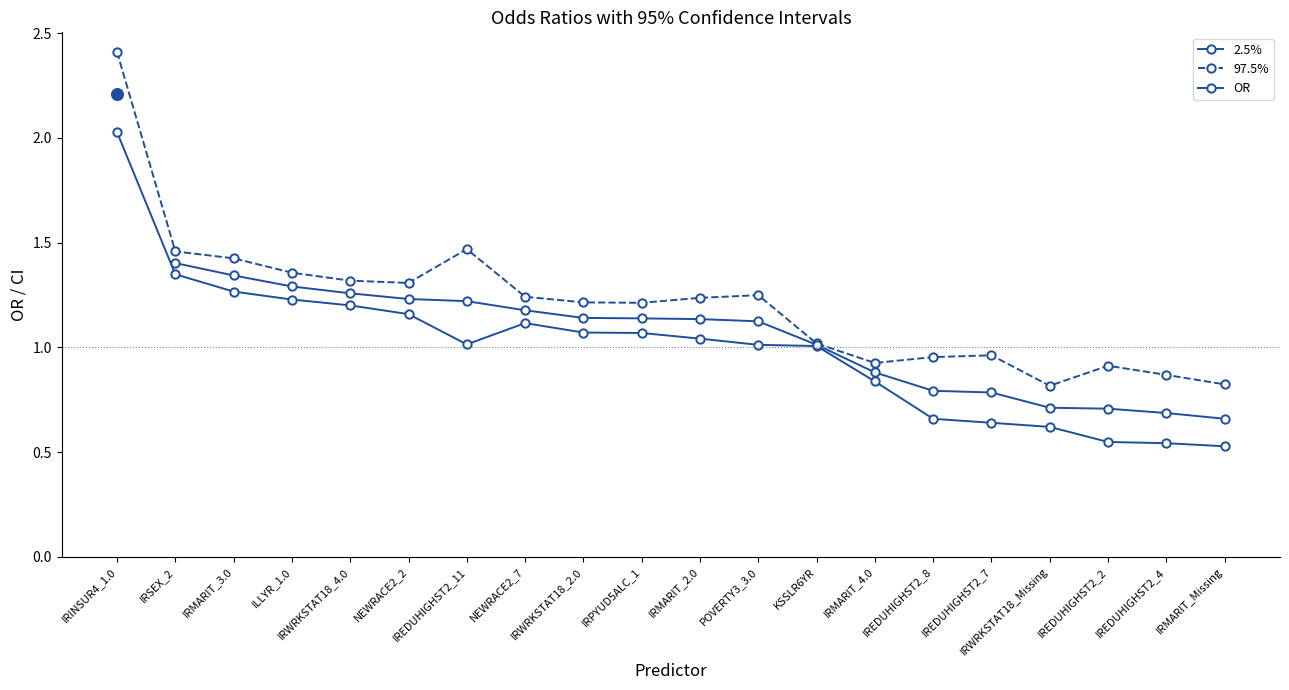

What is the difference between the highest and lowest values at IREDUHIGHST2_11?

0.5